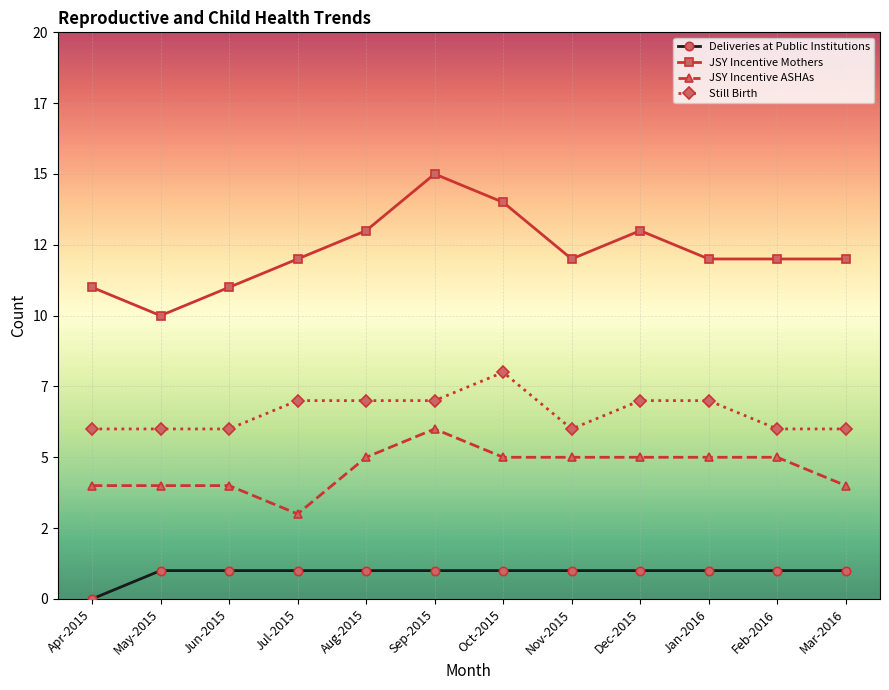

At which category does Still Birth reach its first local valley?

Nov-2015